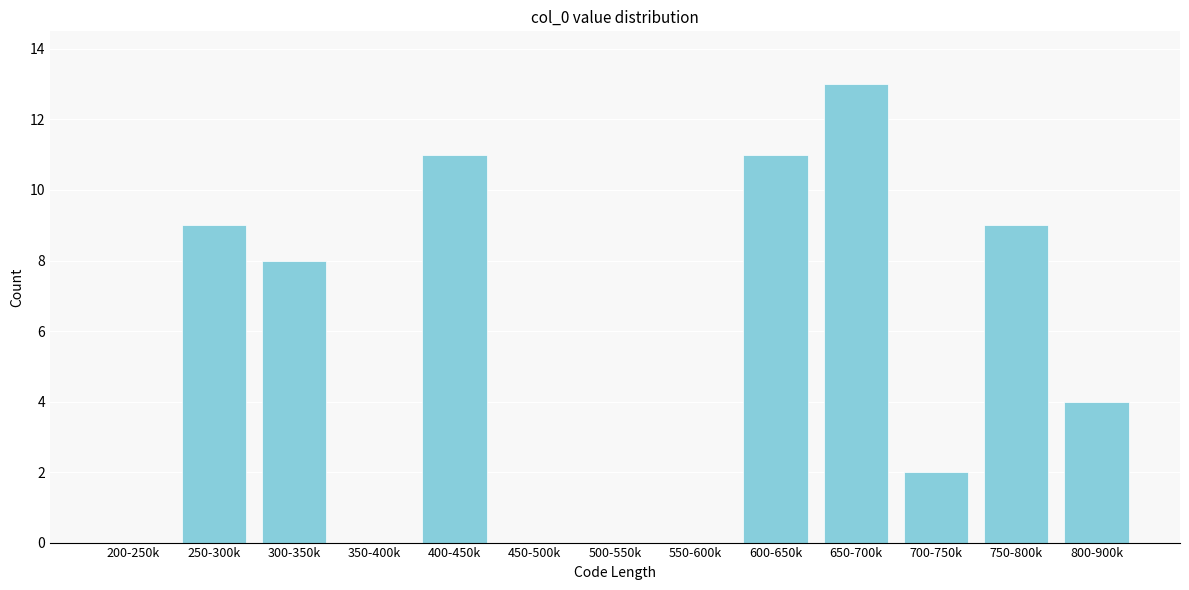

Reading left to right, extract all data points from this chart.

200-250k=0	250-300k=9	300-350k=8	350-400k=0	400-450k=11	450-500k=0	500-550k=0	550-600k=0	600-650k=11	650-700k=13	700-750k=2	750-800k=9	800-900k=4